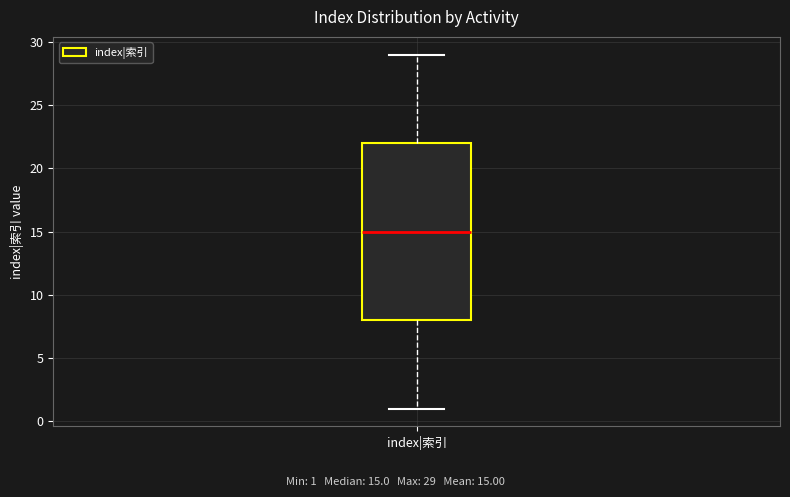

Transcribe this box plot: give where the median line is, the range the box spans, and where the two whiskers end, as read against the y-axis. The values are not printed on the chart, so give them approximately, as read against the axis.

median 15, box 8 to 22, whiskers 1 to 29